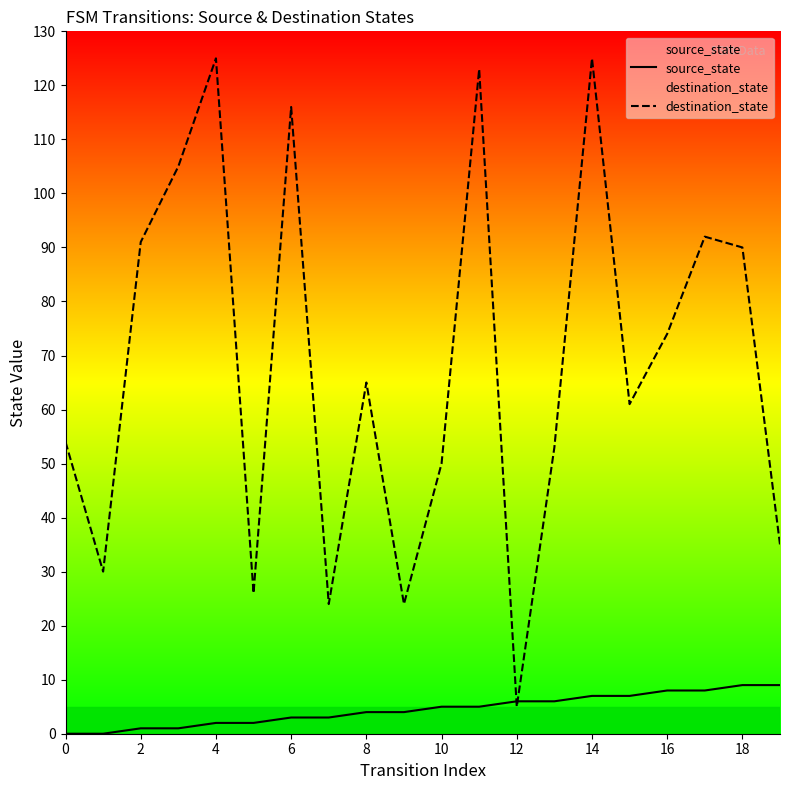

How many lines are shown in the chart?

2